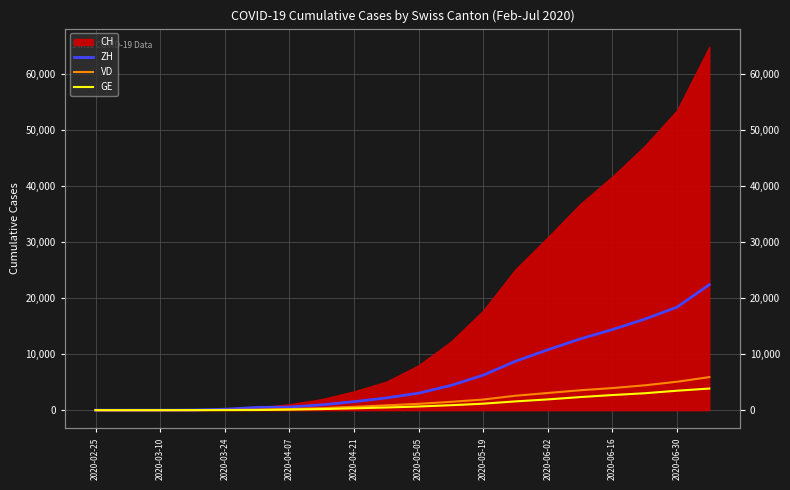

What is the difference between the VD values at 2020-03-10 and 2020-06-02?

3063